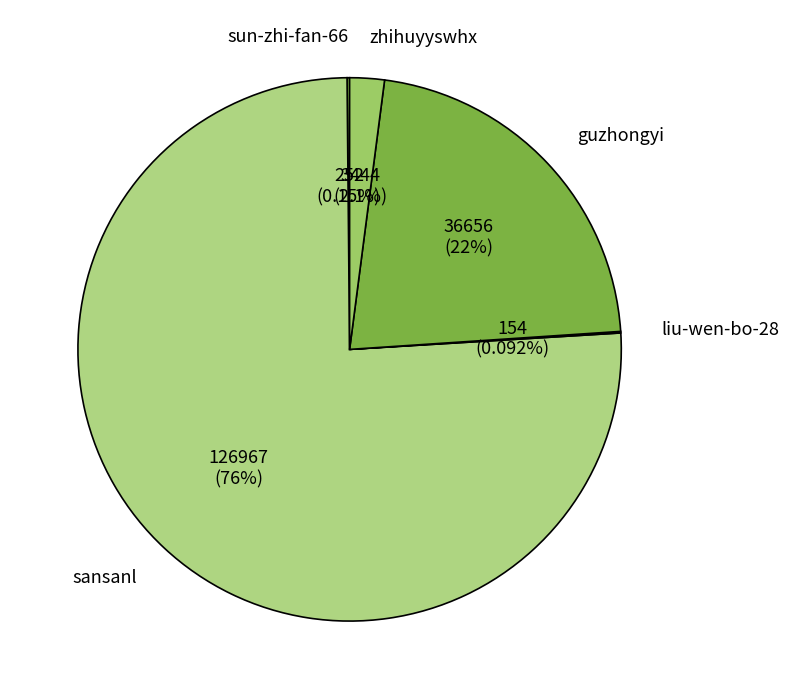

Which has a higher value, sansanl or guzhongyi?

sansanl